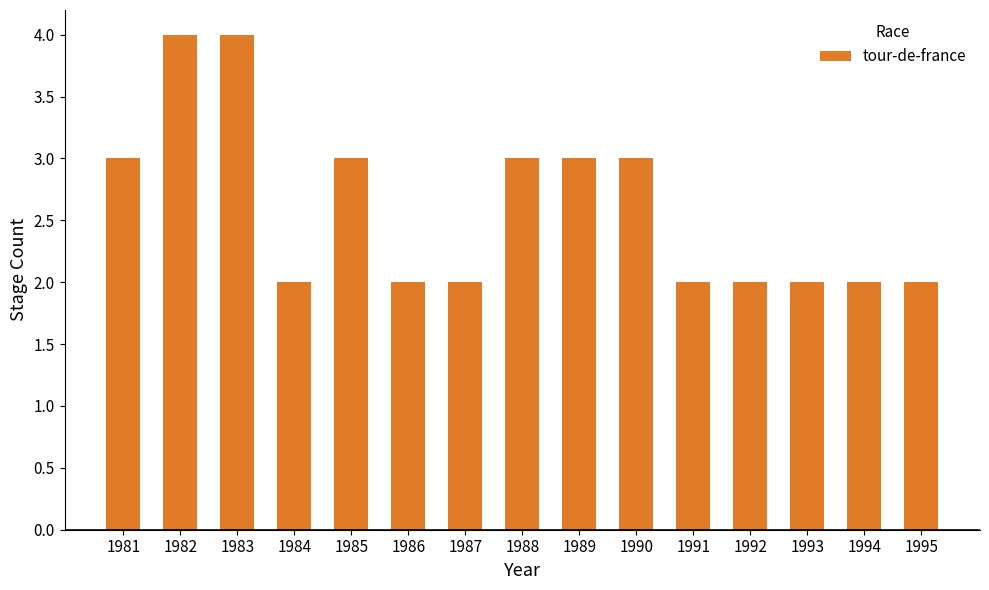

Which has a higher value, 1988 or 1994?

1988